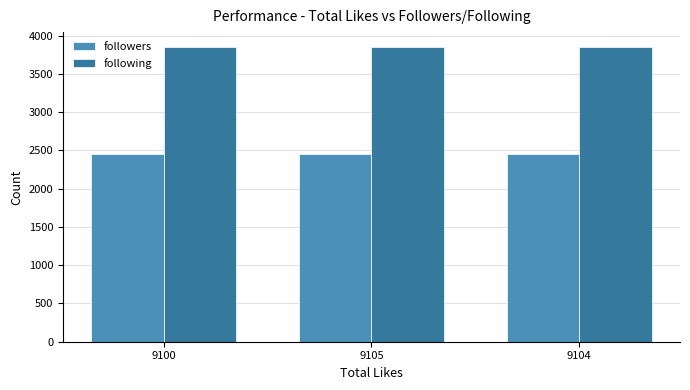

List the series in order of their peak value, lowest first.

followers, following